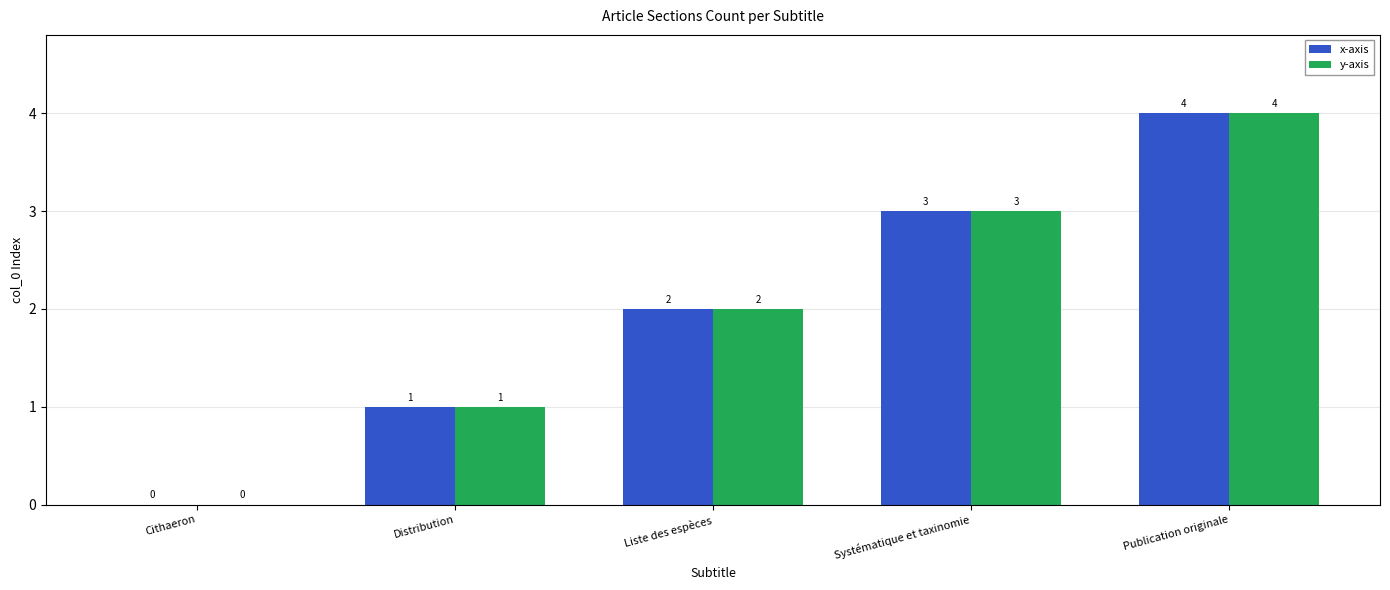

Is the value of y-axis at Liste des espèces greater than the value of x-axis at Cithaeron?

Yes